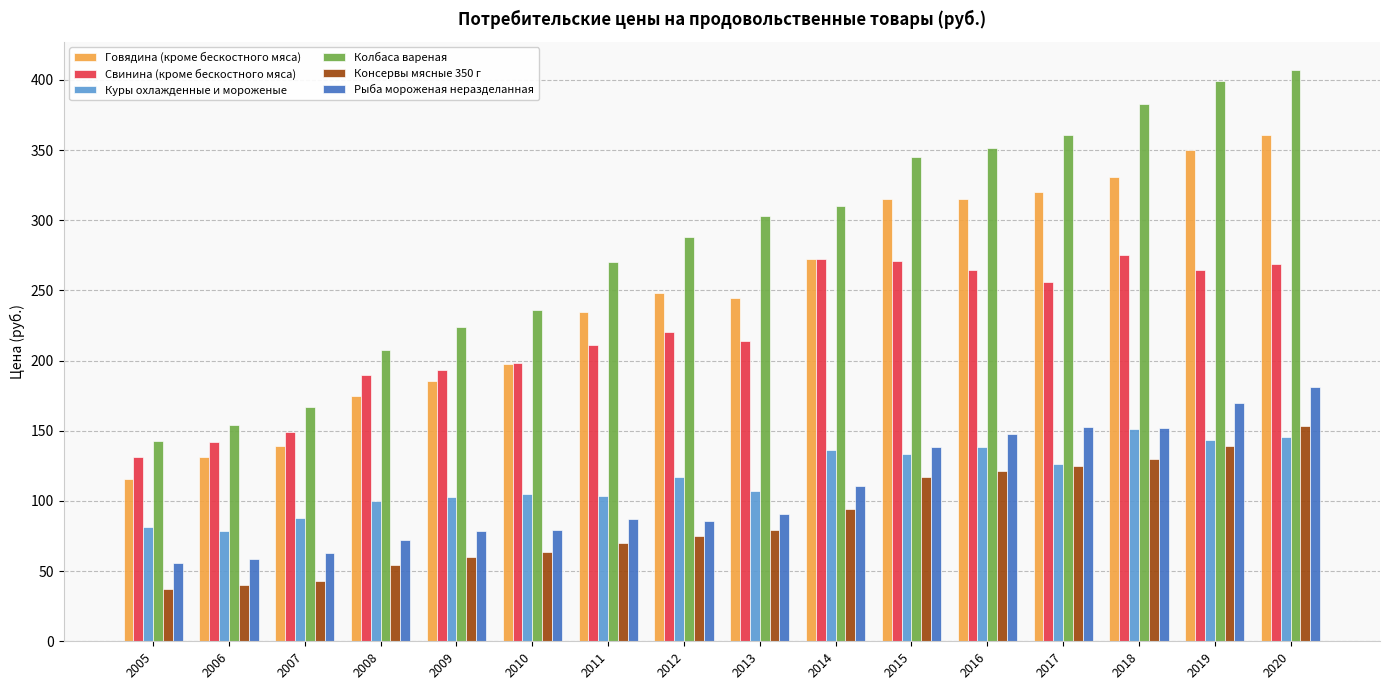

What is the difference between the highest and lowest values at 2016?

229.9